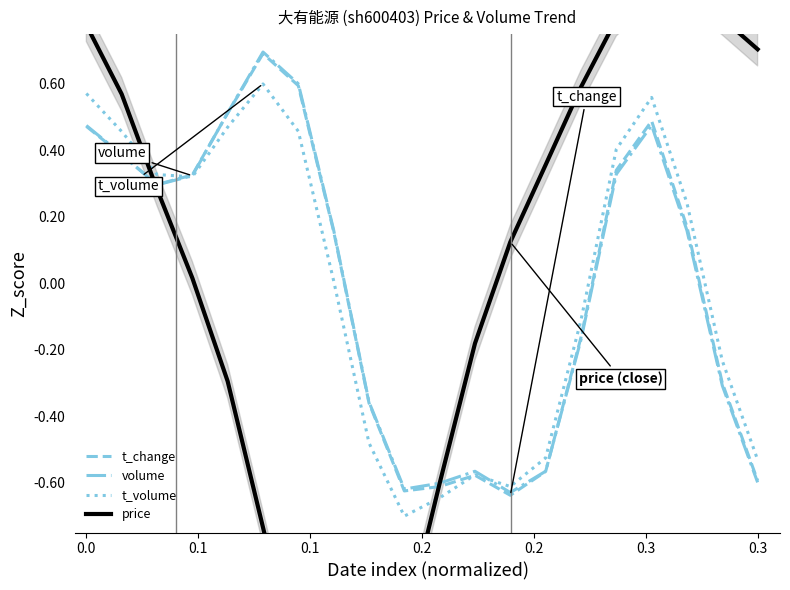

Which series has the largest total across all categories?

volume